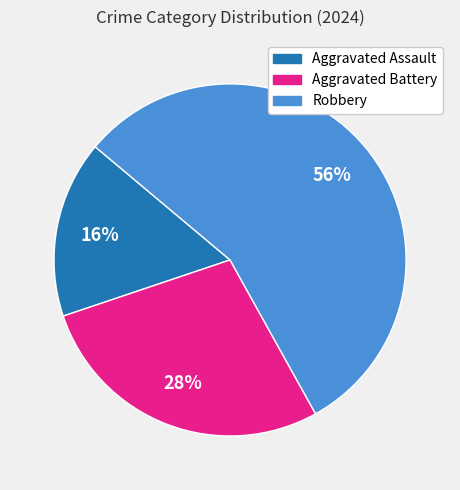

Which slice is the largest?

Robbery